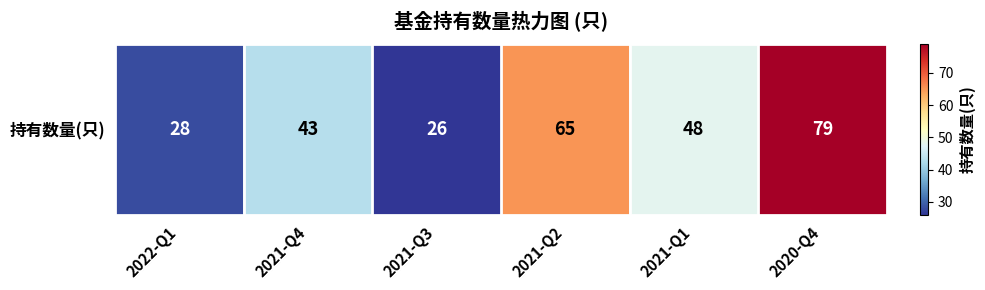

At which category does the chart reach its peak across all series?

2020-Q4